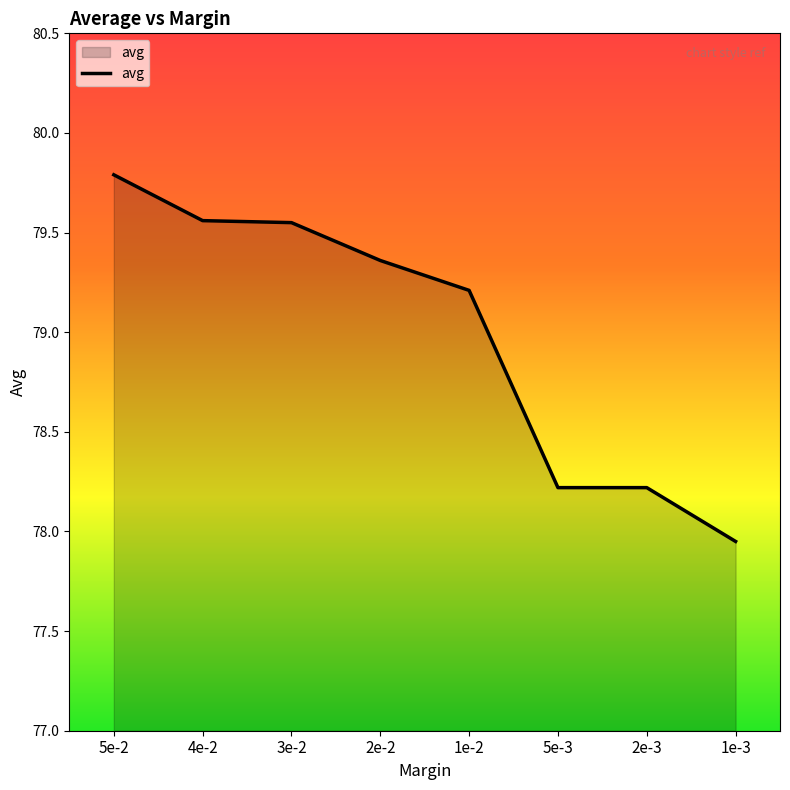

What position from the left is 3e-2?

3